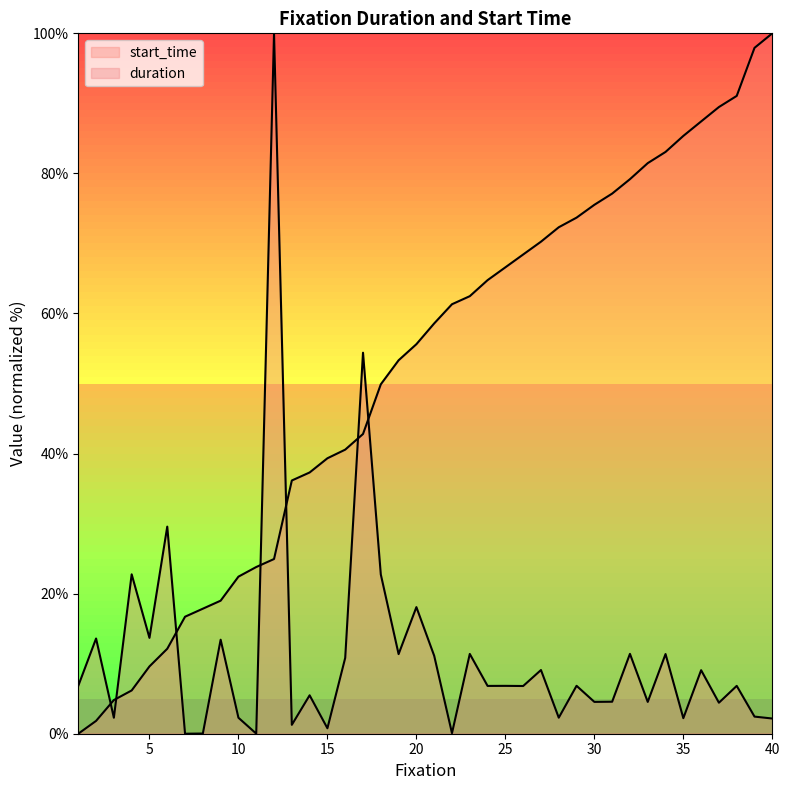

Does the chart display data point markers on the line(s)?

No